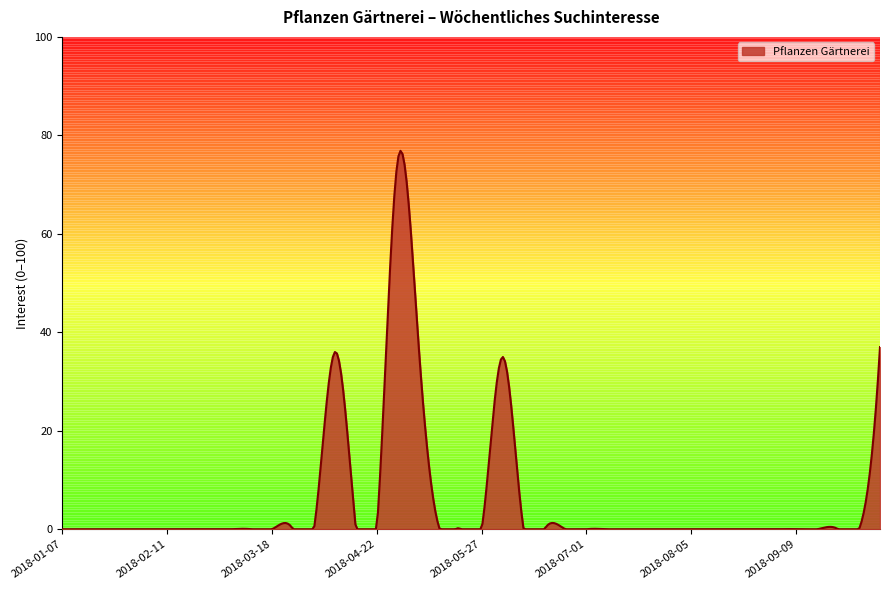

What is the maximum value shown in the chart?

76.9